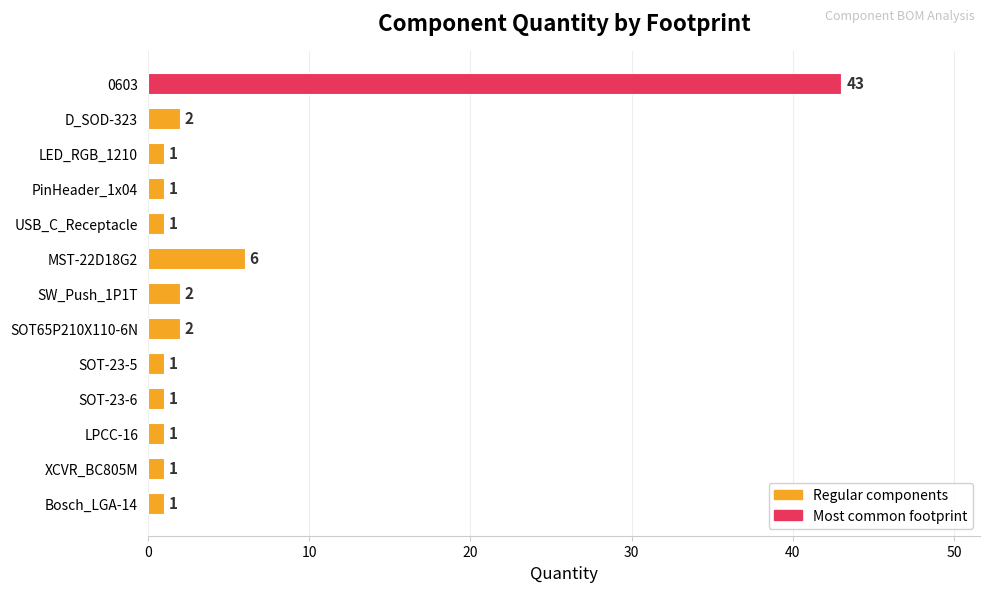

At which label is the value closest to 22?

MST-22D18G2